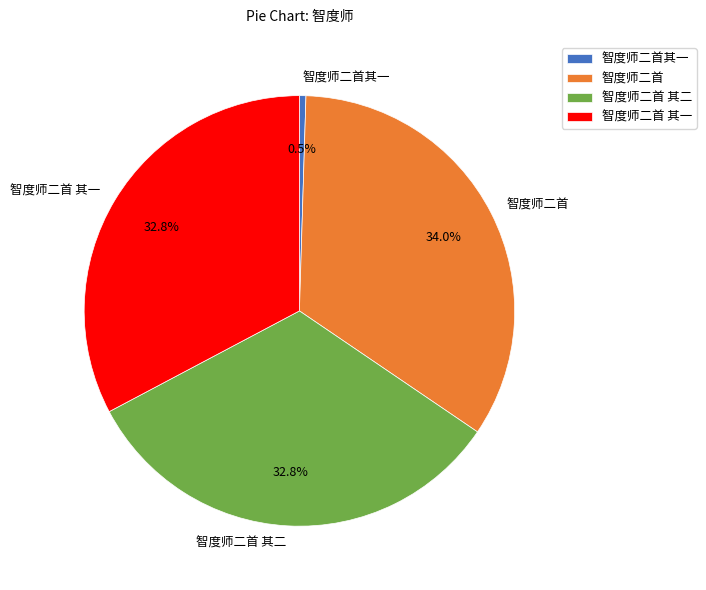

Combined, do 智度师二首 其二 and 智度师二首 其一 account for over 50%?

Yes